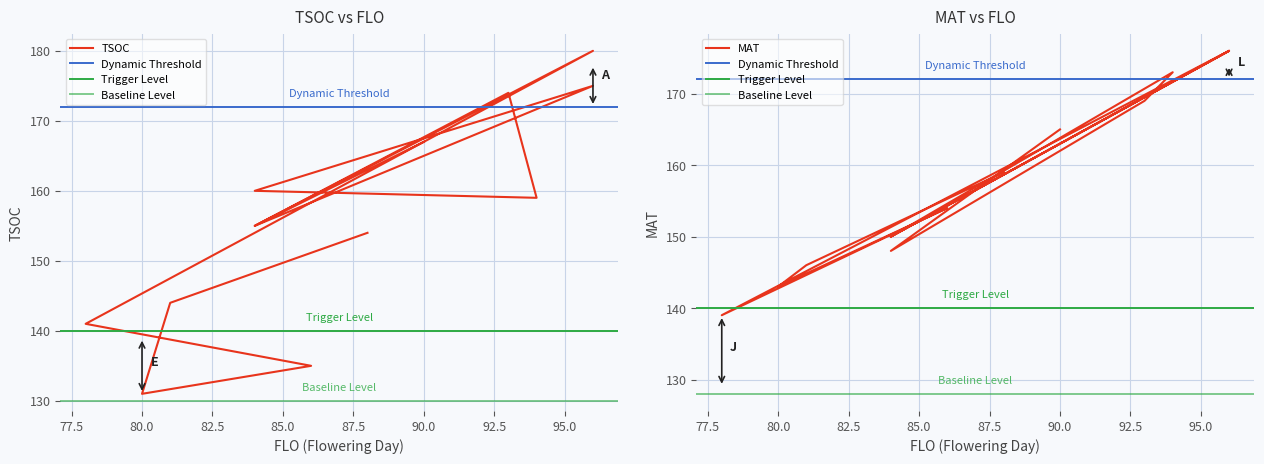

What is the minimum value shown in the chart?

131